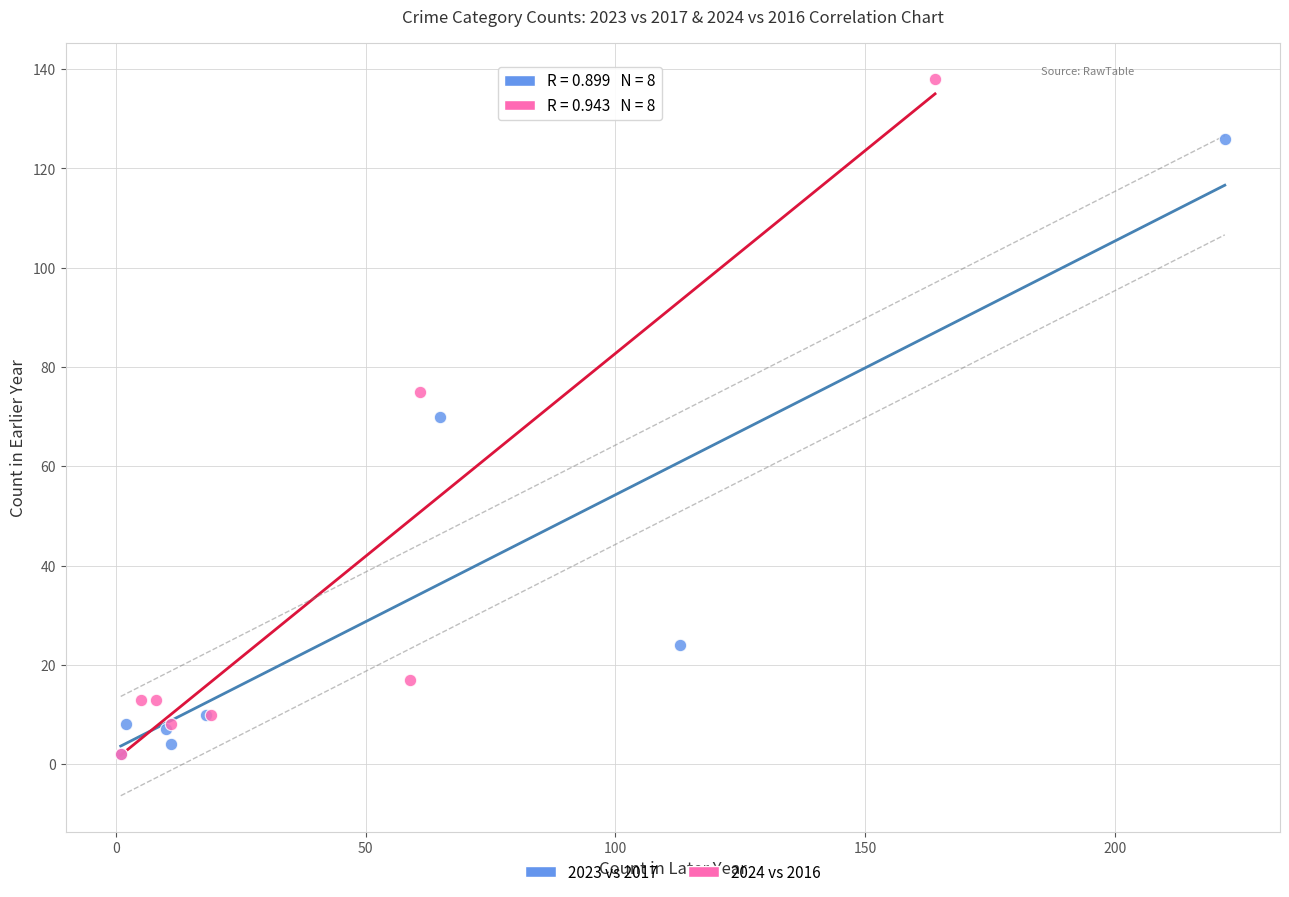

Which series has the largest Y range (max minus min)?

2024 vs 2016